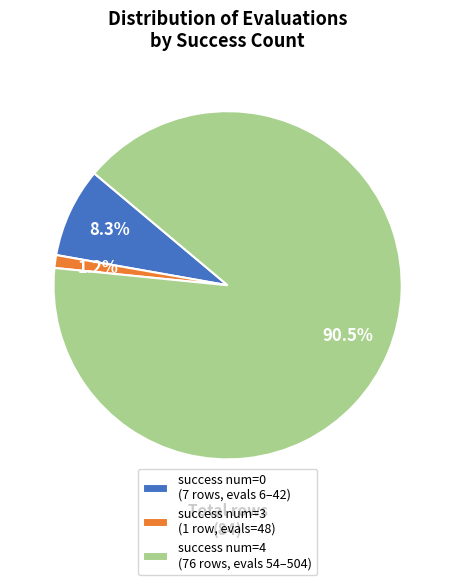

To the nearest percent, what is the average slice percentage?

33%